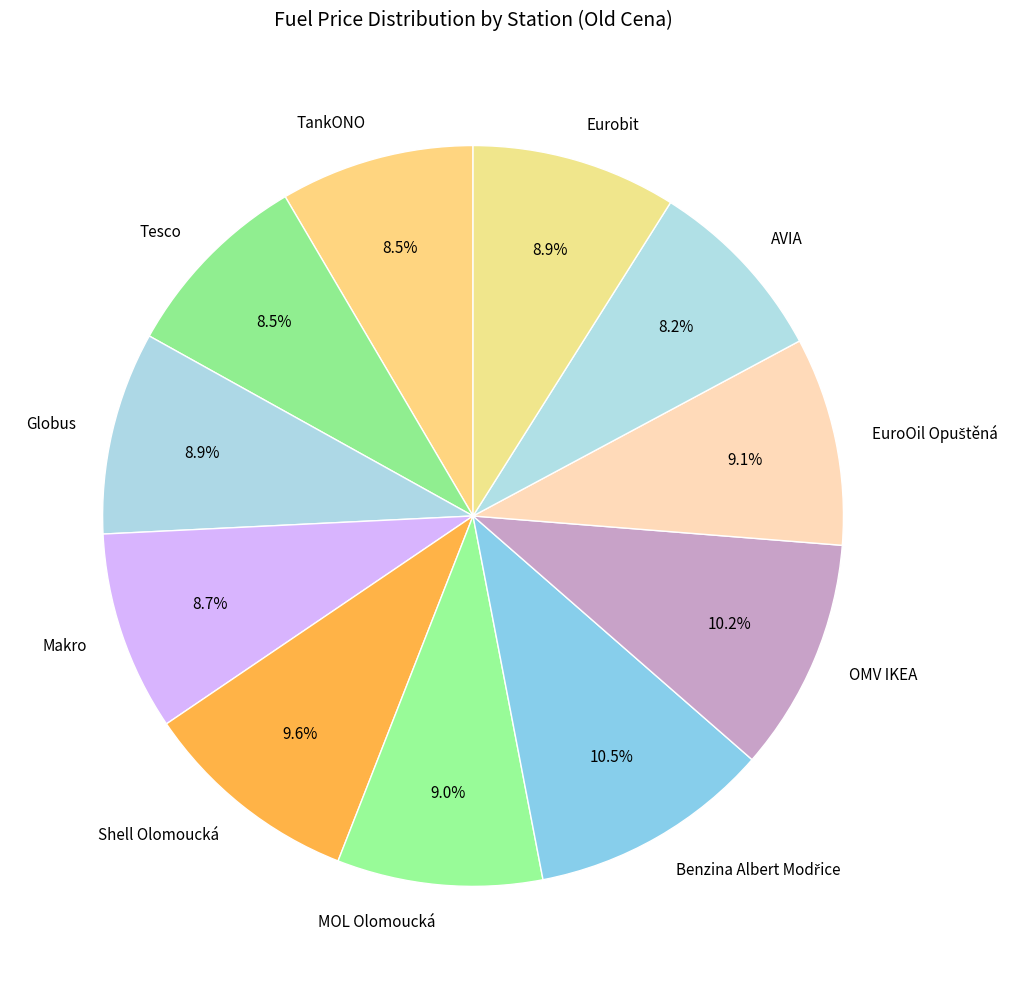

Is Makro the majority of the pie?

No